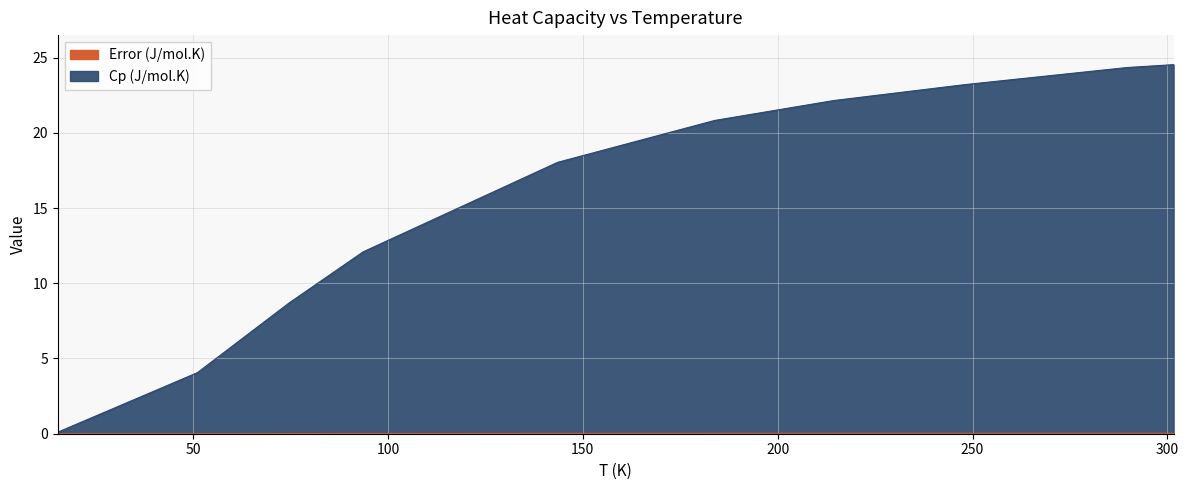

At which category is the sum across all series the highest?

301.58462000000003